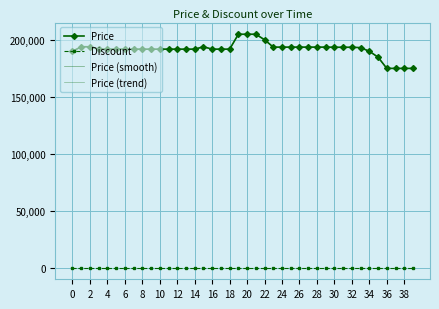

What is the label of the 11th point from the right?

29